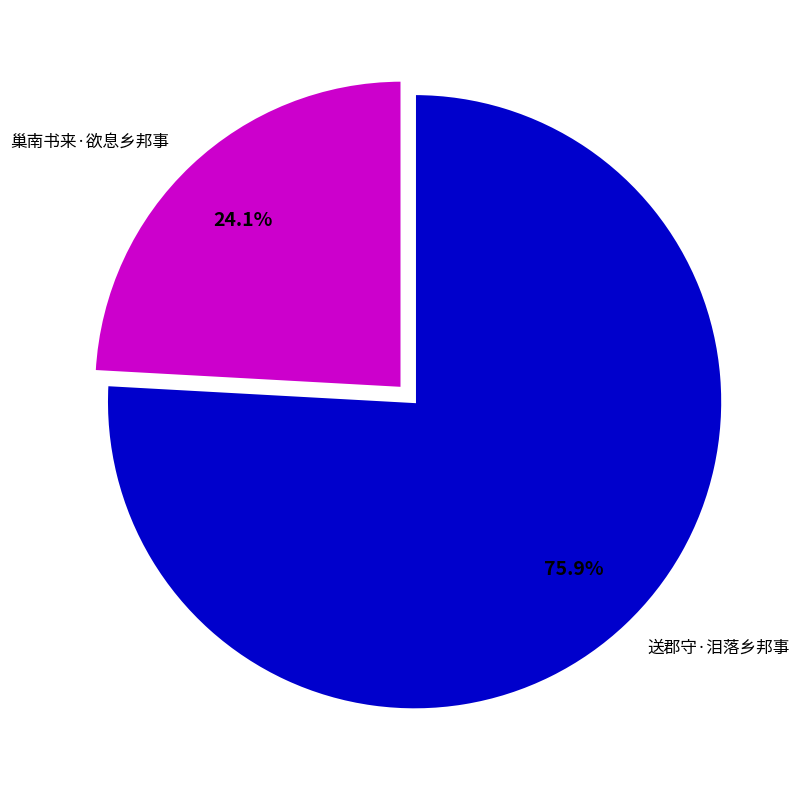

Which category accounts for the majority?

送郡守·泪落乡邦事